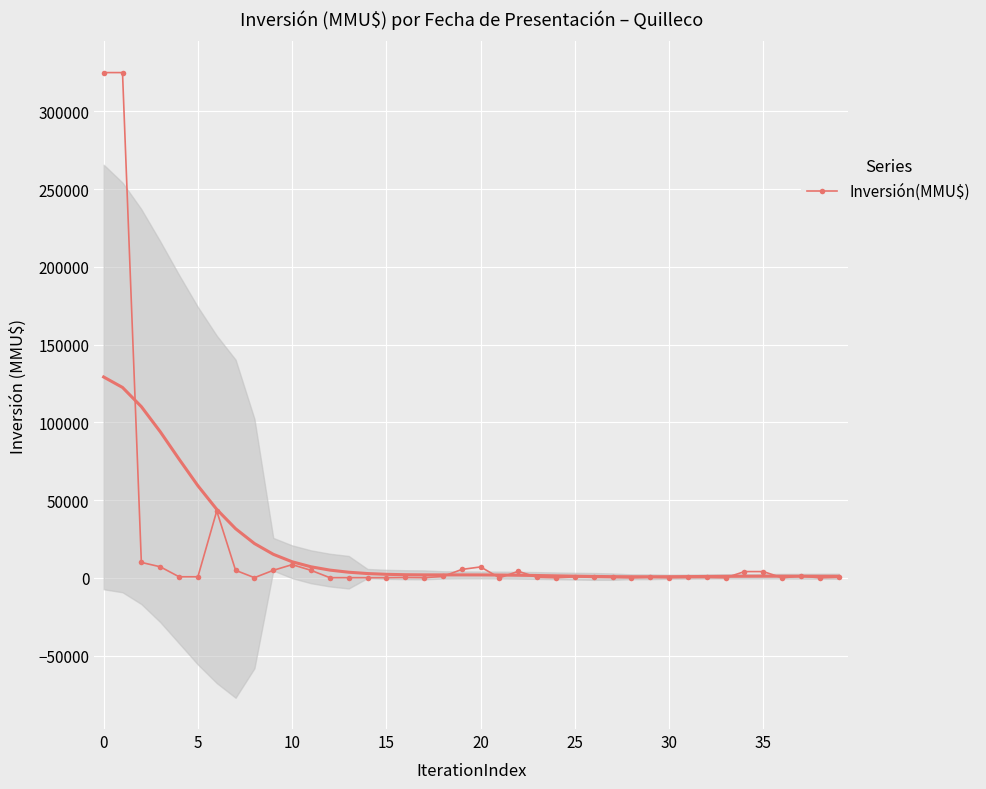

The chart shows a value of 4810 at 11. True or false?

True